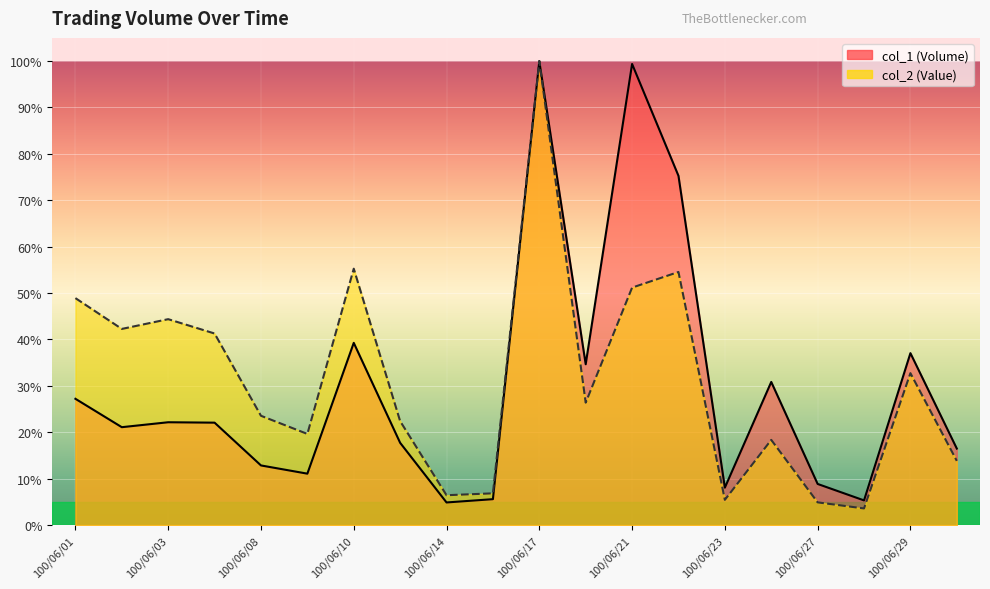

In col_1, how many points are lower than both neighbors (excluding endpoints)?

6